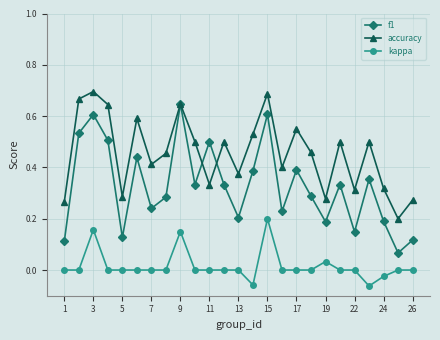

Count the number of categories in the chart.

25